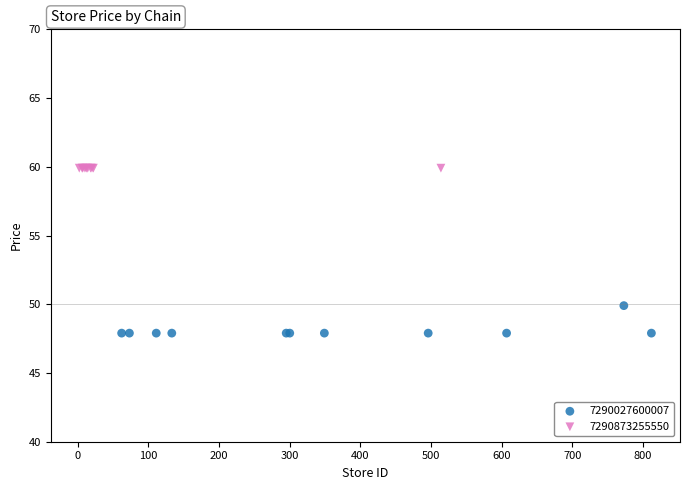

Which series contains the highest Y value?

7290873255550